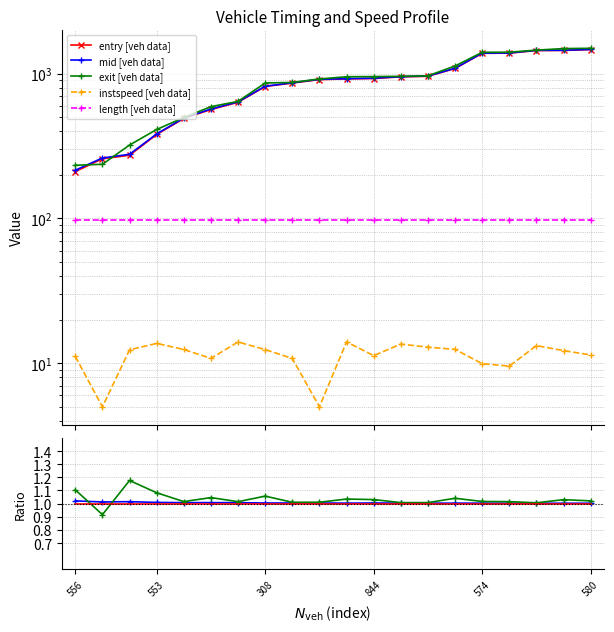

What is the label of the 9th point from the left?

398